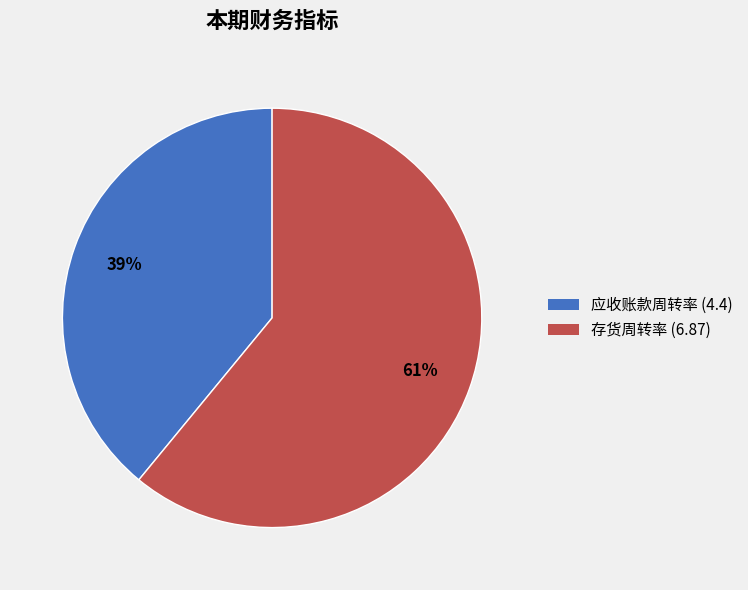

Approximately how many times larger is the value at 存货周转率 compared to 应收账款周转率?

1.6